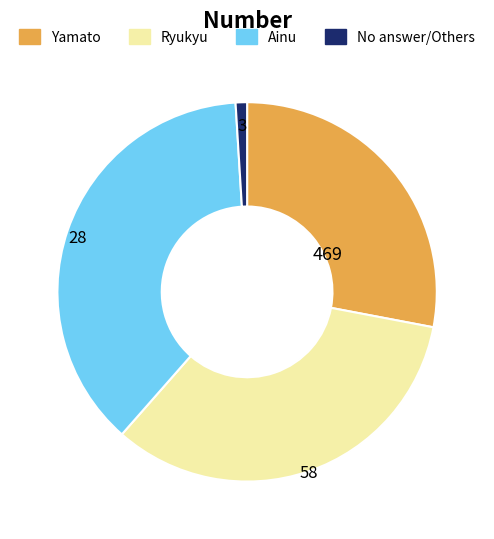

Is there a majority slice in this chart?

No